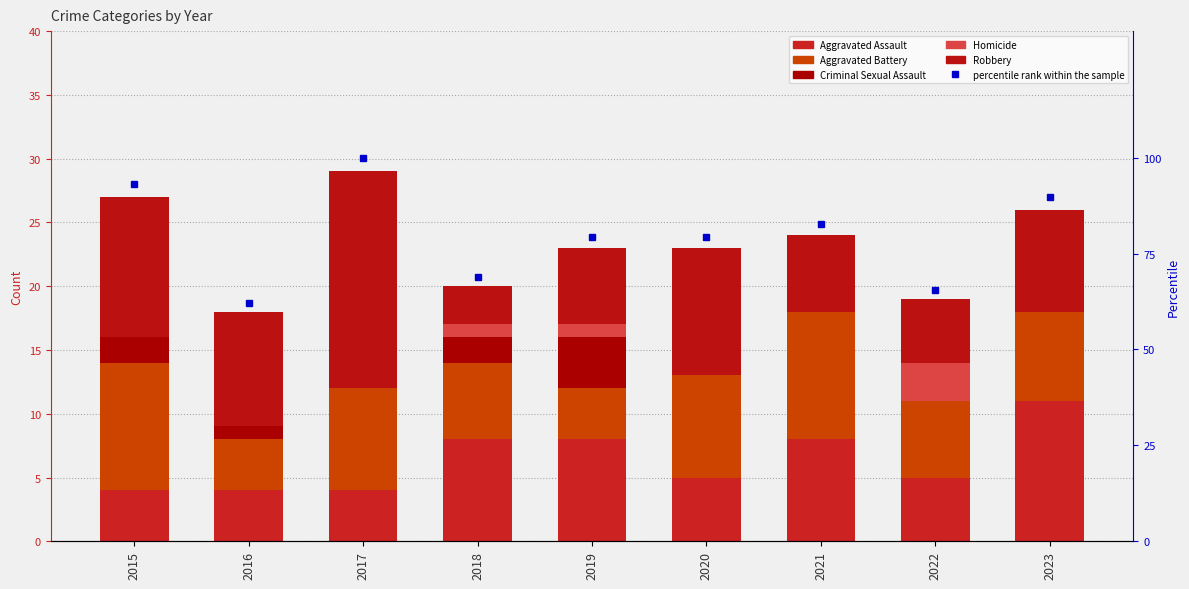

How many values in the percentile rank within the sample series are below 79?

3